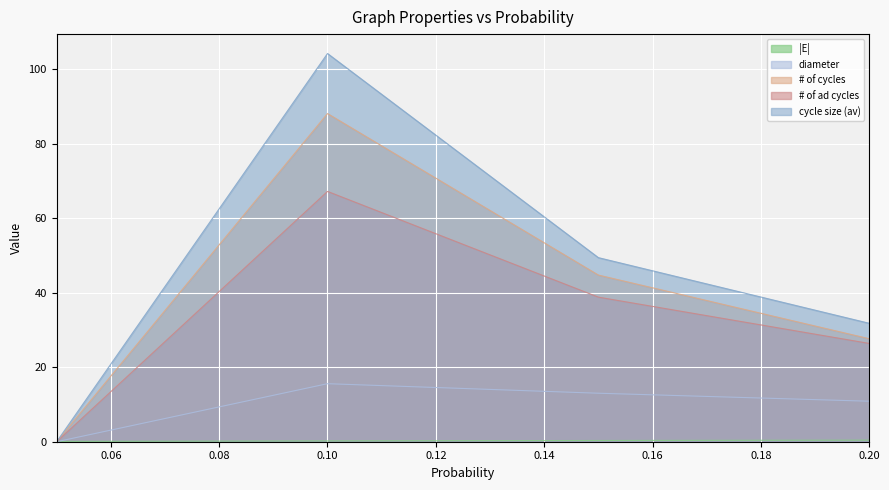

What is the maximum value for # of ad cycles?

67.2